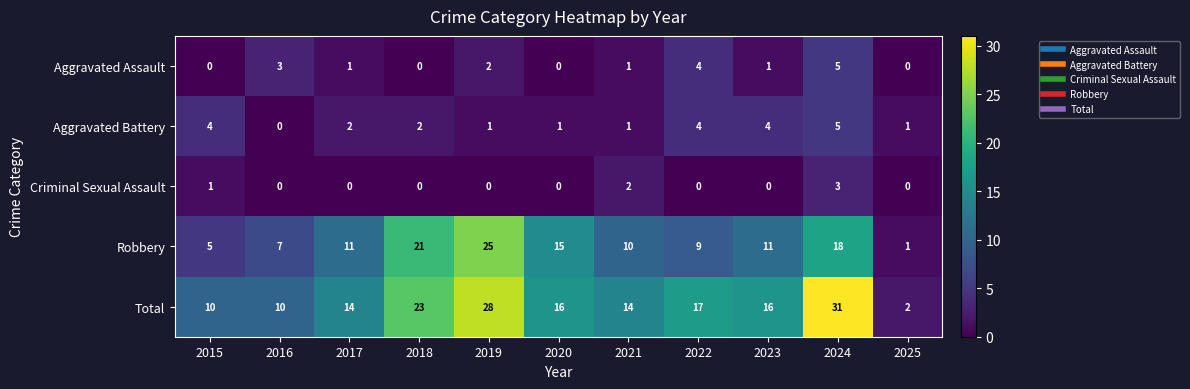

What is the total value across all series at 2020?

32